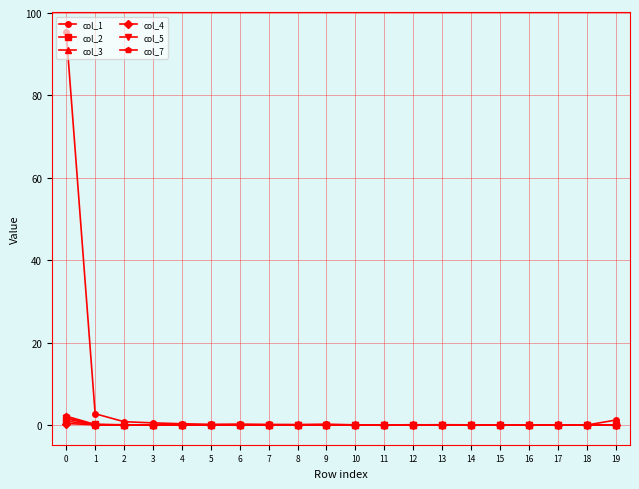

Which series has the largest range (max minus min)?

col_1